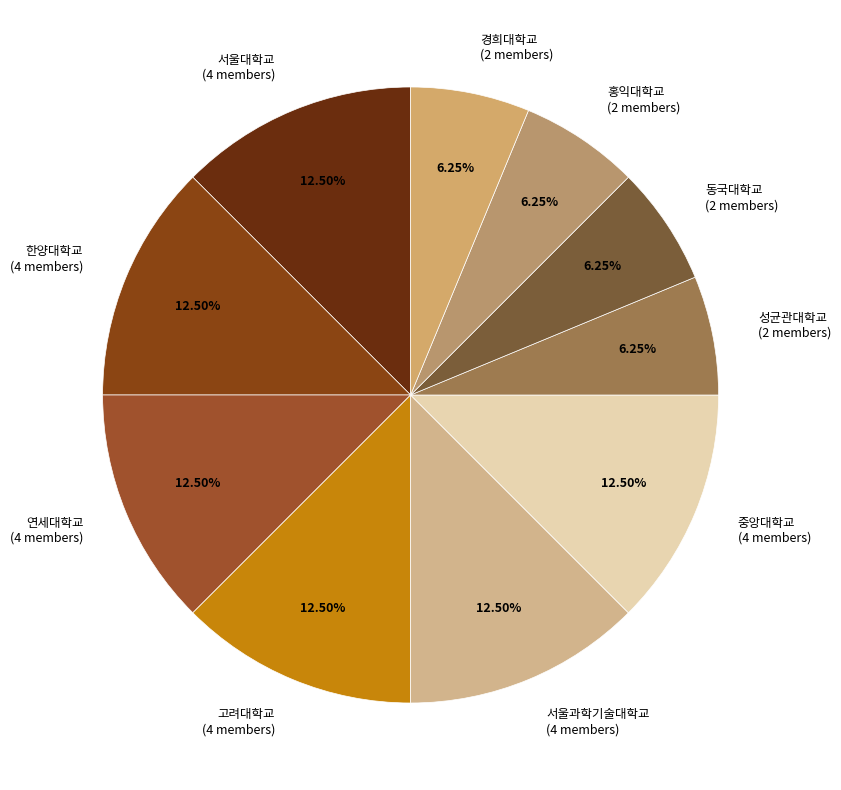

Is there any slice that represents more than half of the pie?

No